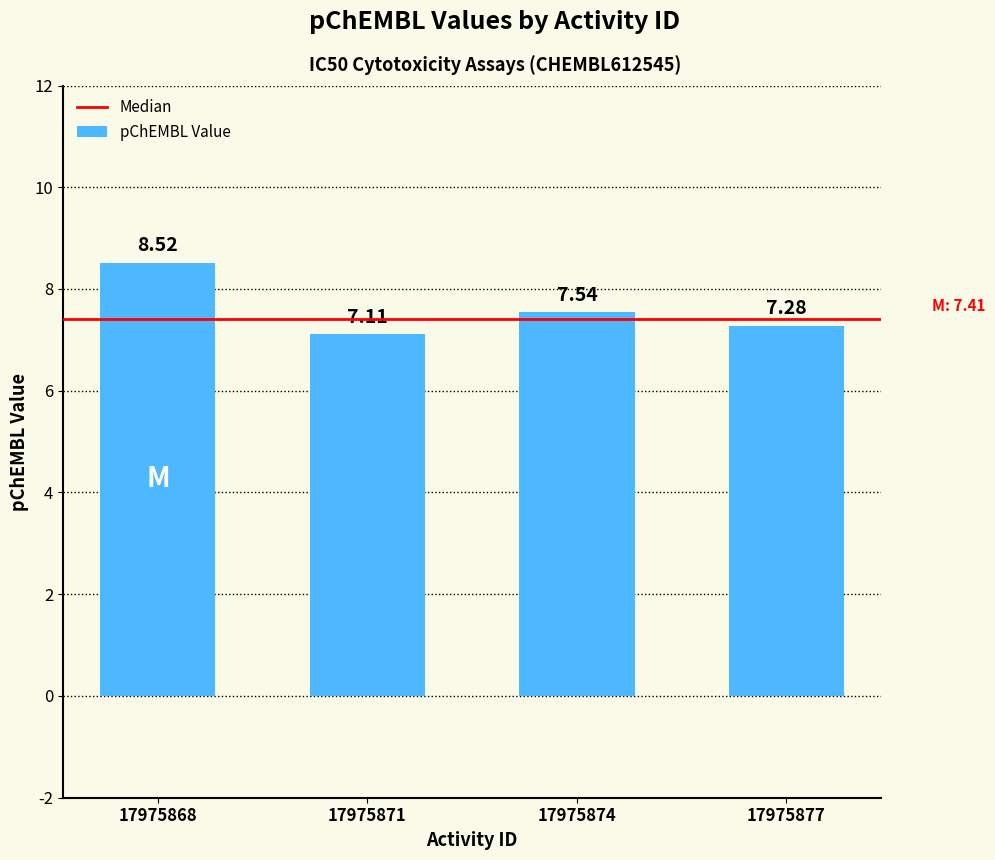

What is the value of the 2nd bar from the left?

7.1